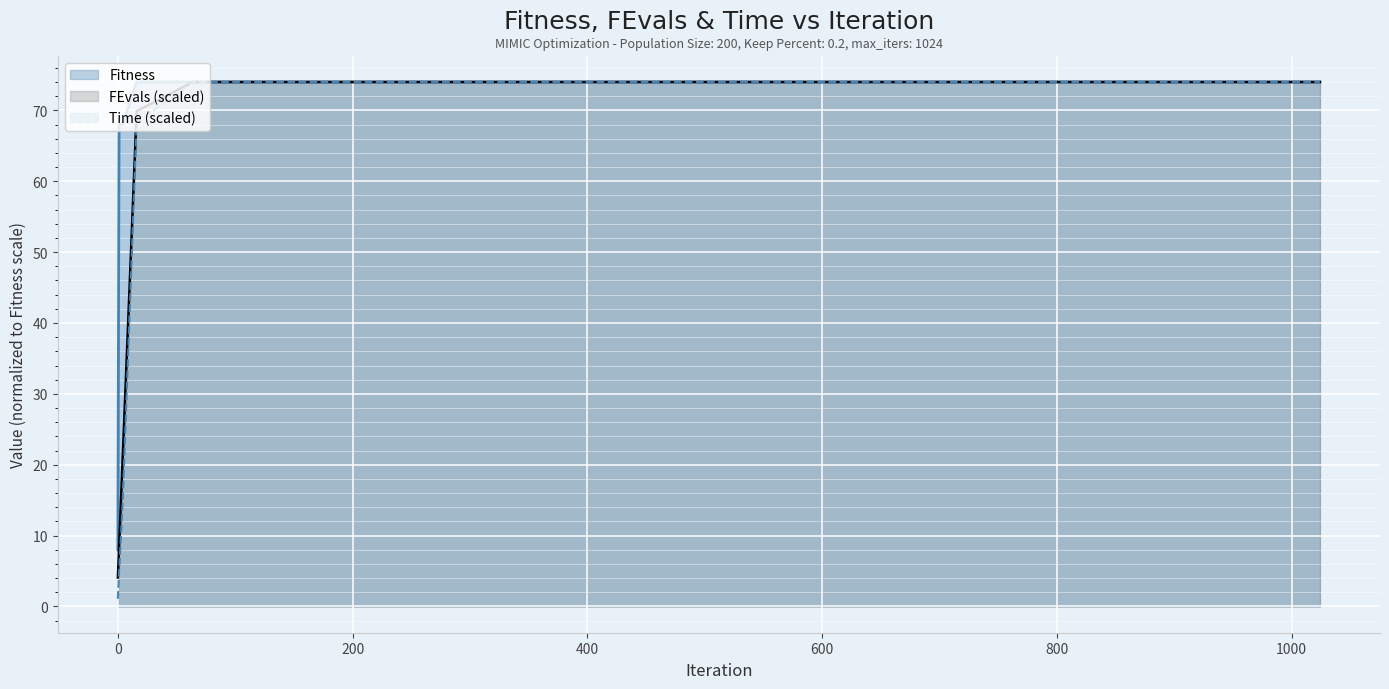

What are all the series names shown in the legend?

Fitness, FEvals (scaled), Time (scaled)